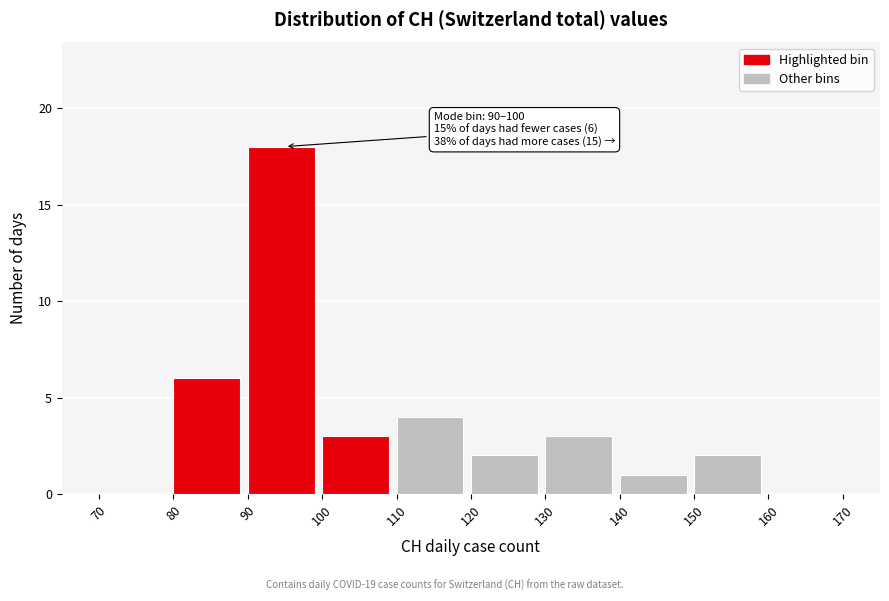

Which range on the x-axis has the tallest bar?

90 to 100